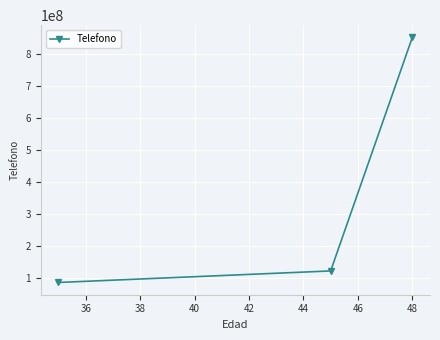

What is the average value?

354353691